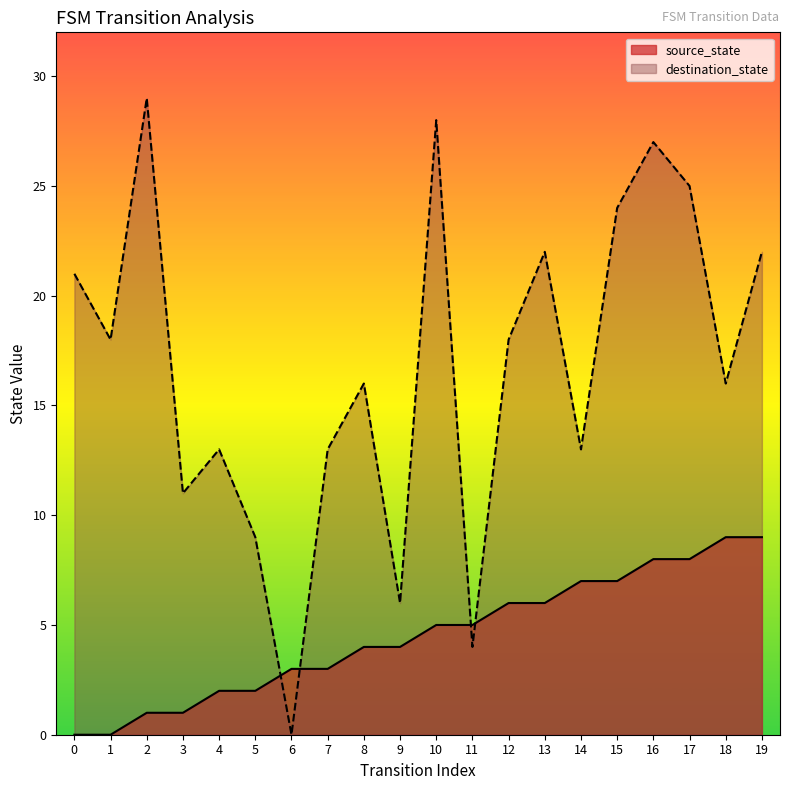

How many data points in destination_state are above 18?

8